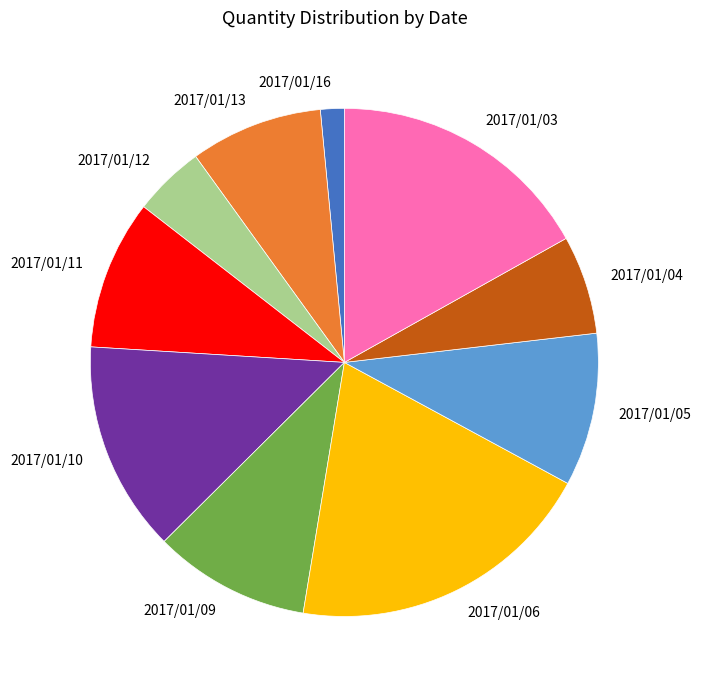

Which slice is the largest?

2017/01/06